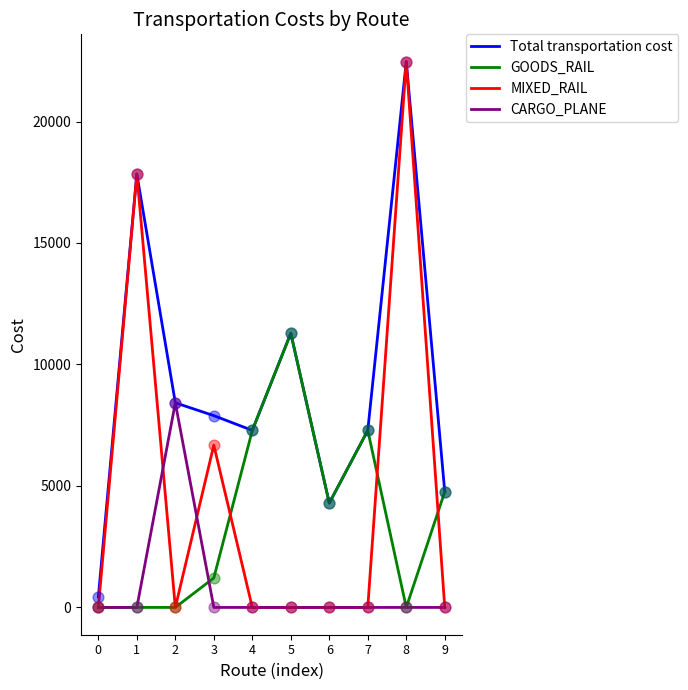

At which category is the sum across all series the highest?

8